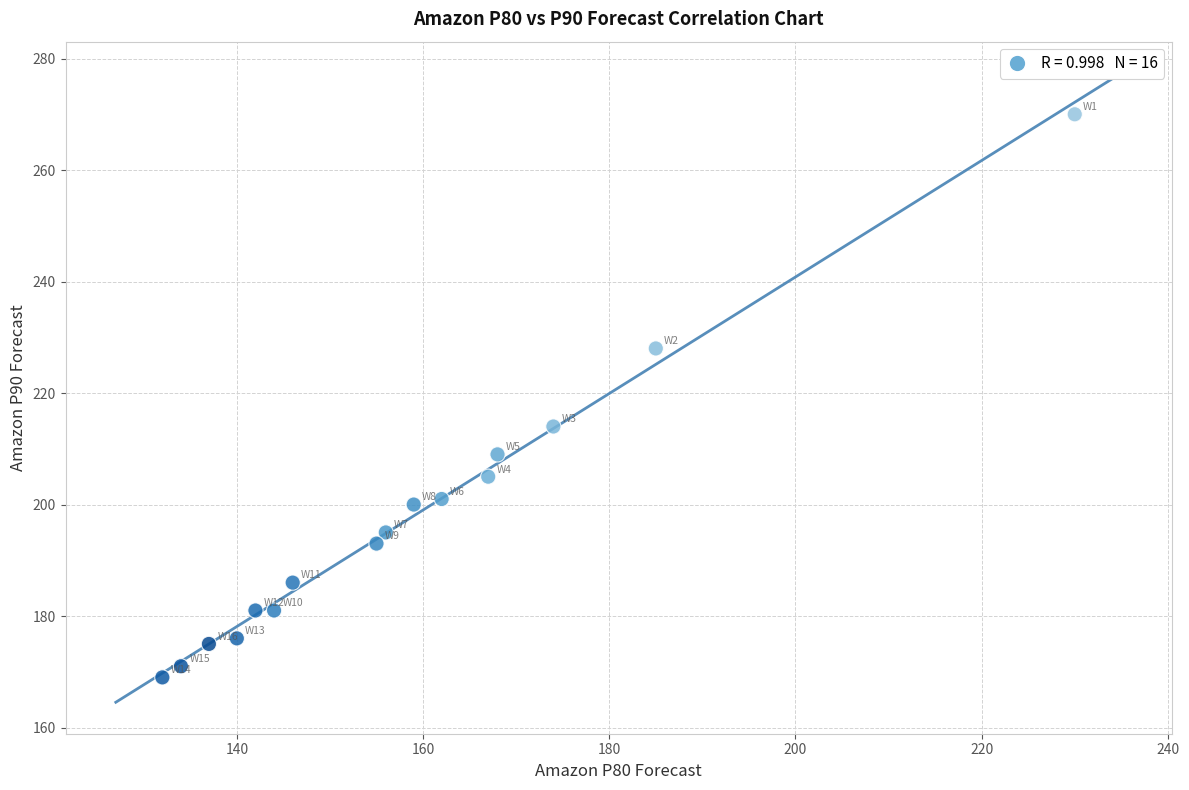

What is the range of Y values (max minus min)?

101